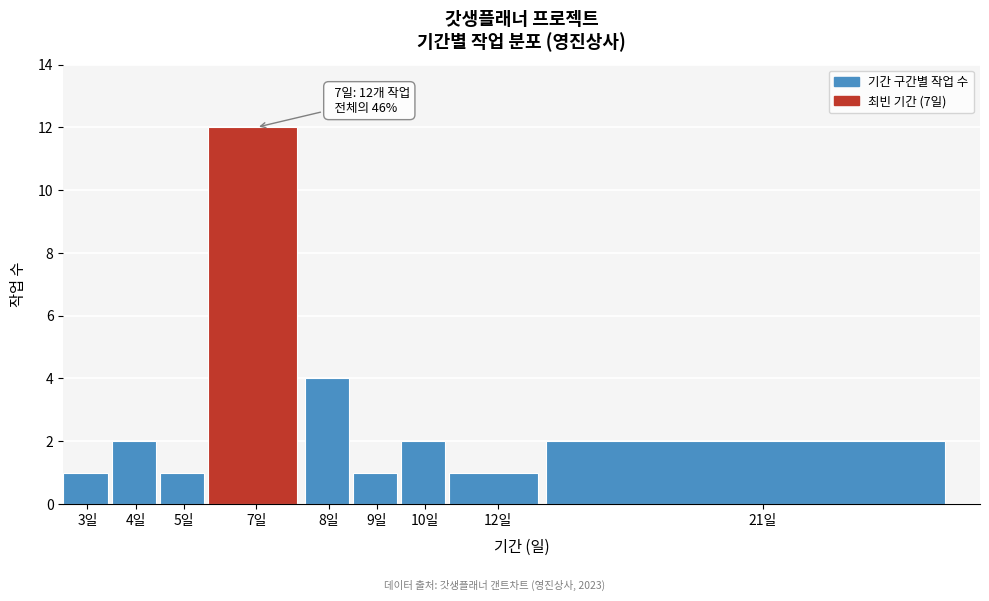

Reading left to right, extract all data points from this chart.

3일=1	4일=2	5일=1	7일=12	8일=4	9일=1	10일=2	12일=1	21일=2